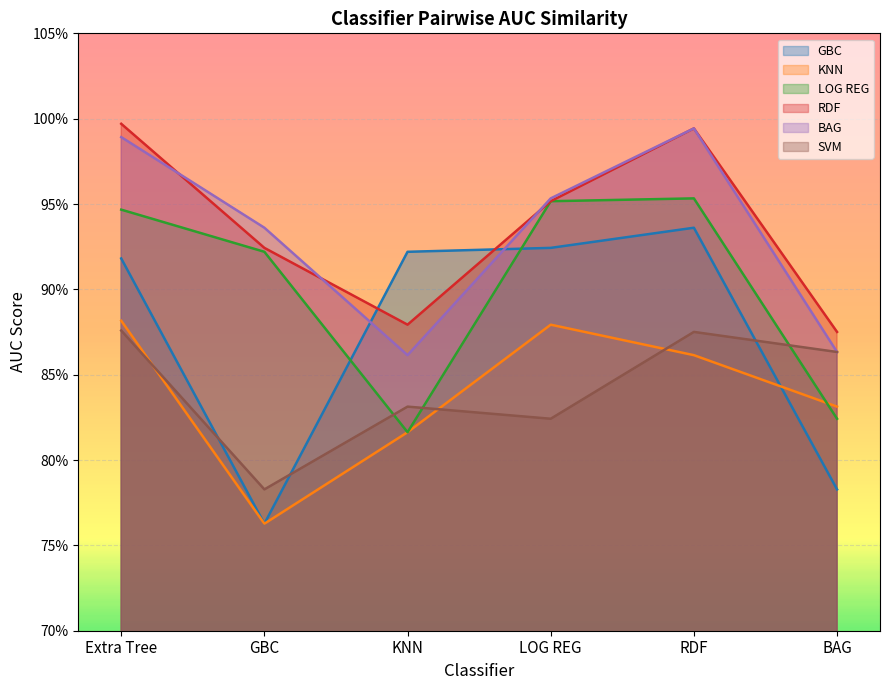

Between which two adjacent categories do BAG and RDF first intersect?

Extra Tree and GBC